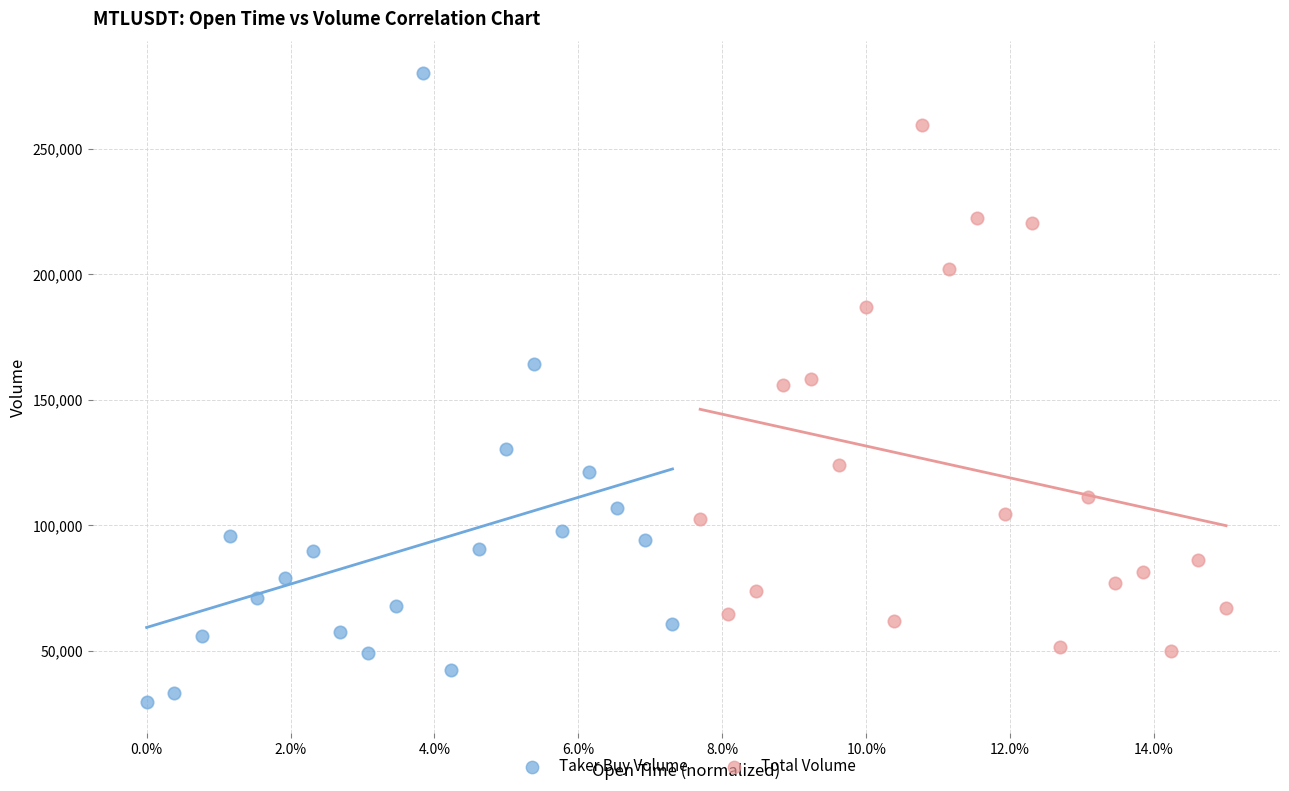

Which series reaches the minimum Y coordinate?

Taker Buy Volume